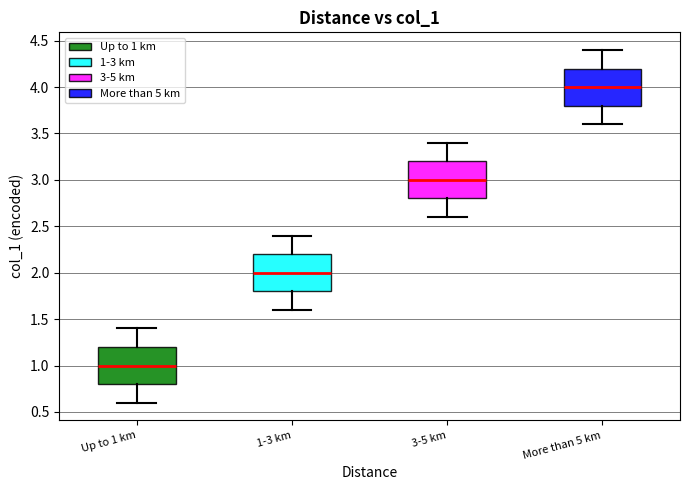

Which box's median line is the highest?

More than 5 km